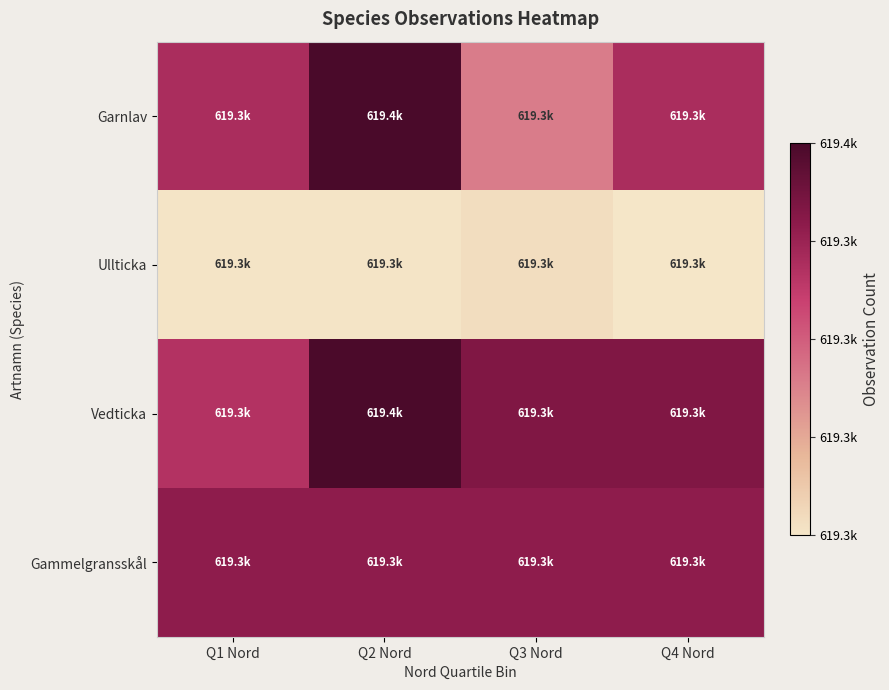

Reading left to right, extract all data points from this chart.

Garnlav: Q1 Nord=619336.0	Q2 Nord=619366.9	Q3 Nord=619305.1	Q4 Nord=619336.0
Ullticka: Q1 Nord=619265.3	Q2 Nord=619265.3	Q3 Nord=619268.0	Q4 Nord=619264.3
Vedticka: Q1 Nord=619333.0	Q2 Nord=619366.2	Q3 Nord=619349.6	Q4 Nord=619349.6
Gammelgransskål: Q1 Nord=619344.9	Q2 Nord=619344.9	Q3 Nord=619344.9	Q4 Nord=619344.9